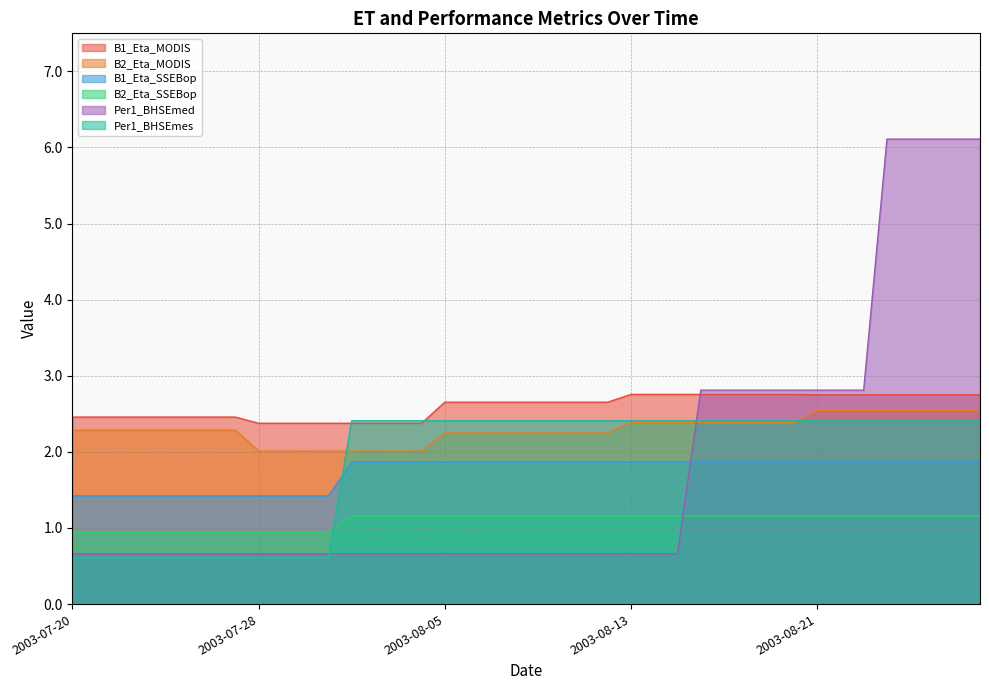

True or false: B1_Eta_SSEBop has a value of 3.1 at 2003-08-19.

False